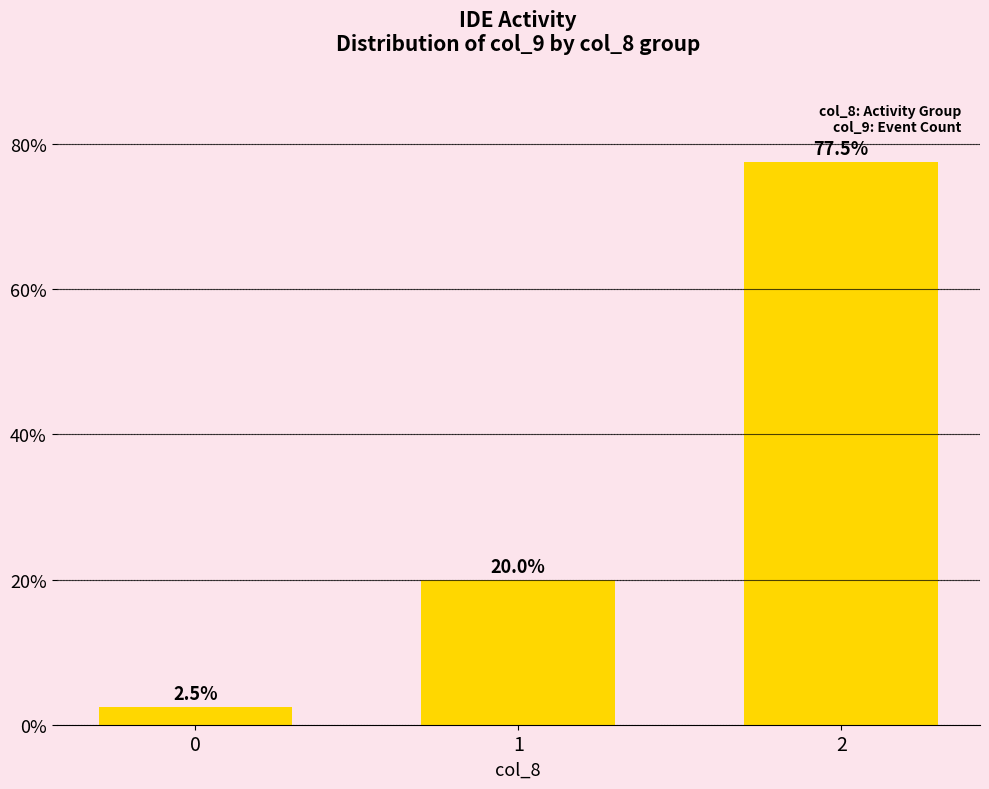

Rank the categories by value from lowest to highest.

0, 1, 2